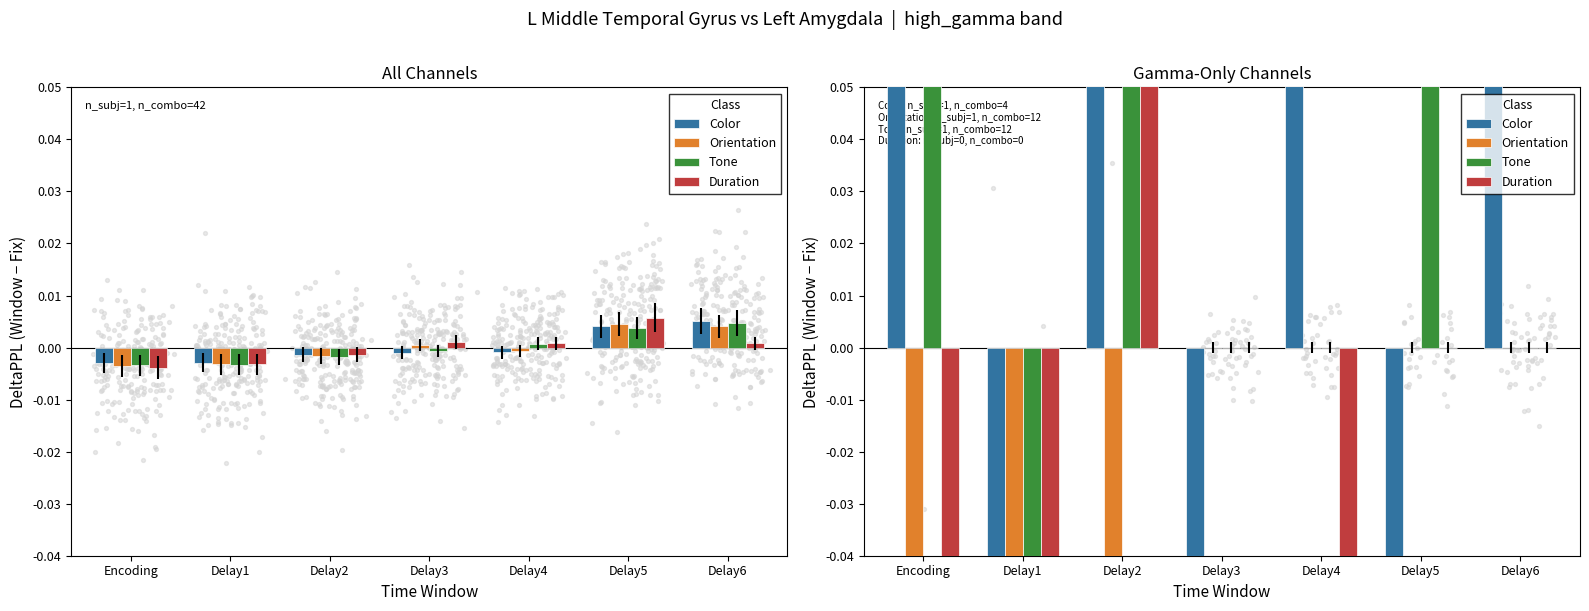

What are all the series names shown in the legend?

Color, Orientation, Tone, Duration